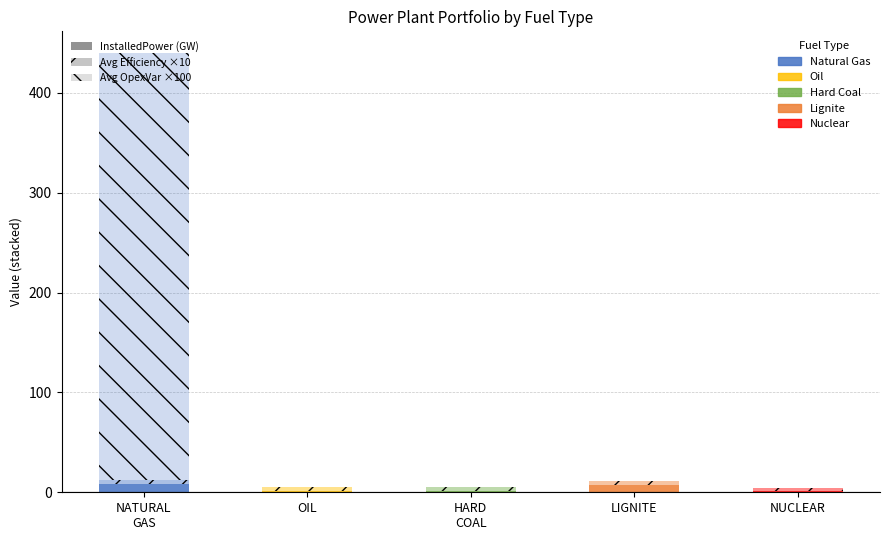

Does the chart contain stacked bars?

Yes